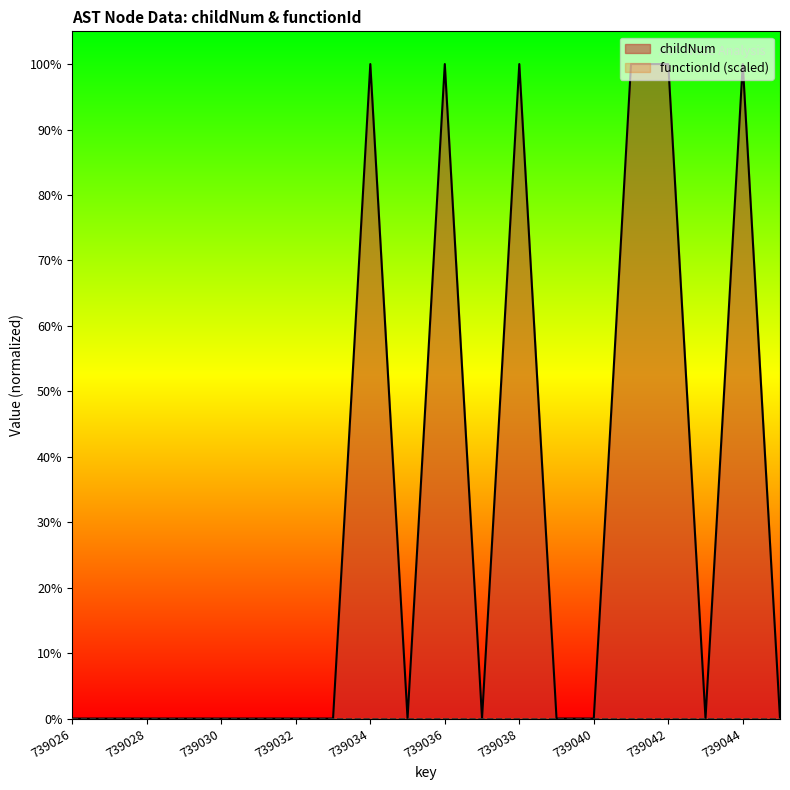

Rank the categories by value from highest to lowest.

739034, 739036, 739038, 739041, 739042, 739044, 739026, 739027, 739028, 739029, 739030, 739031, 739032, 739033, 739035, 739037, 739039, 739040, 739043, 739045